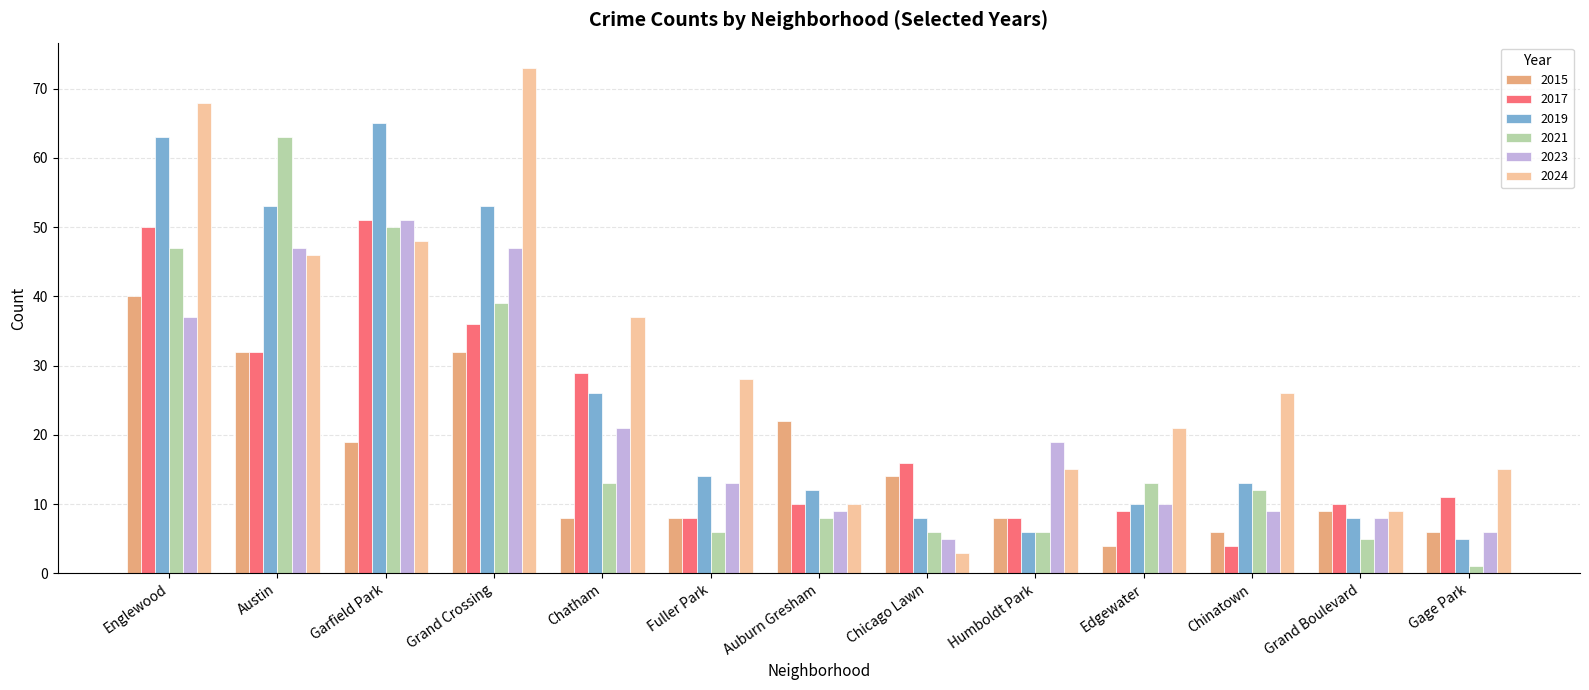

Where is 2019 nearest to the value 35?

Chatham